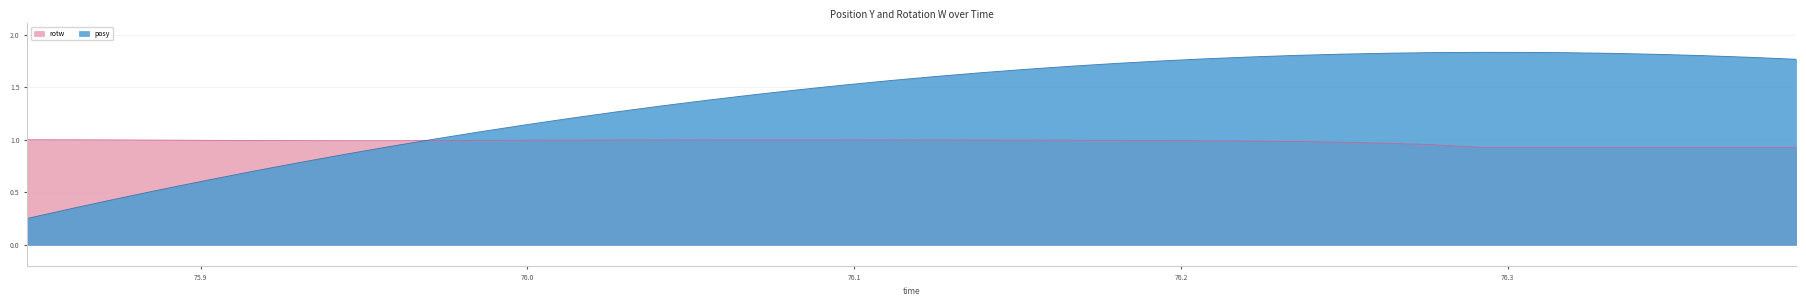

How many lines are shown in the chart?

2